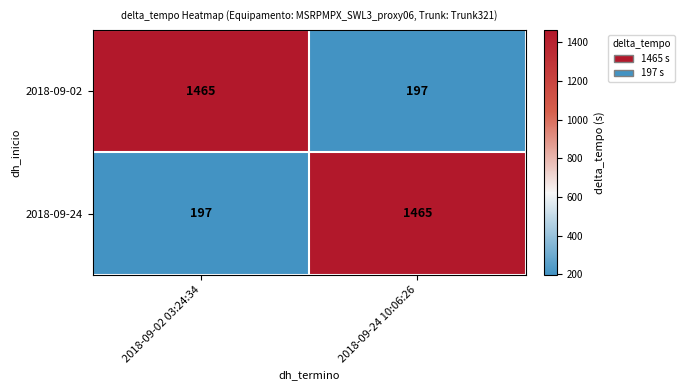

Reading right to left, list all the values displayed in this chart.

2018-09-02: 2018-09-24 10:06:26=197	2018-09-02 03:24:34=1465
2018-09-24: 2018-09-24 10:06:26=1465	2018-09-02 03:24:34=197